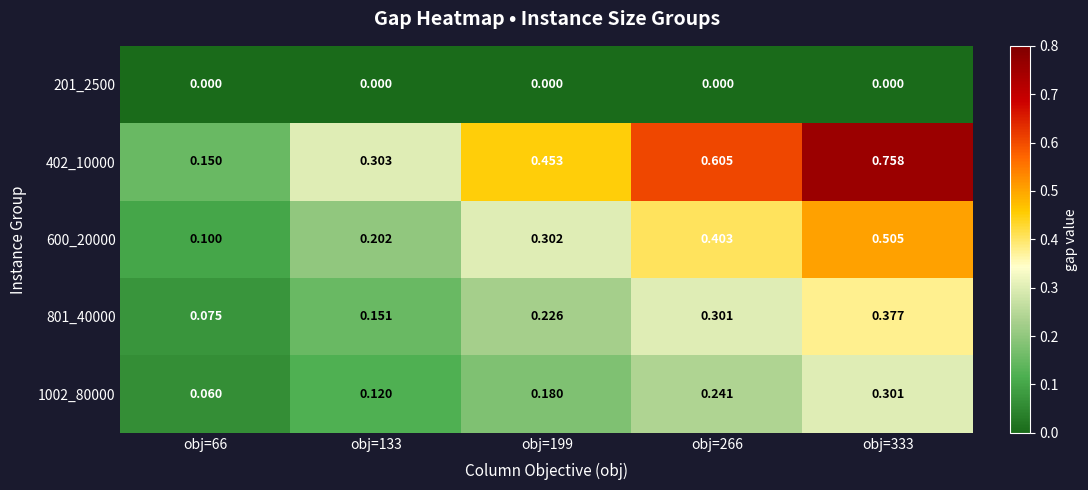

Is the value of 402_10000 at obj=266 greater than the value of 600_20000 at obj=333?

Yes